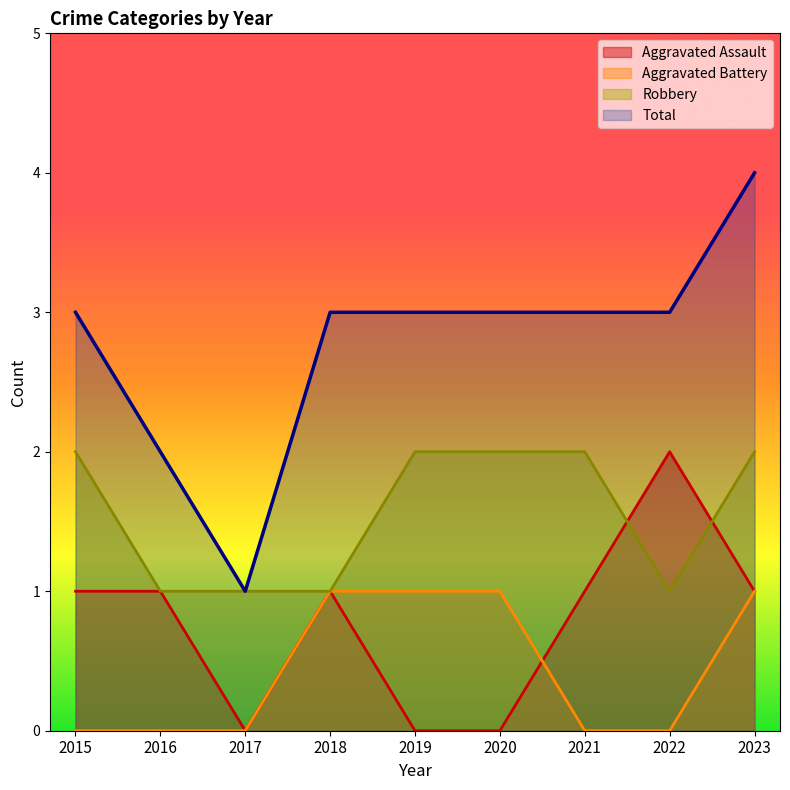

What is the spread (max minus min) of values at 2018?

2